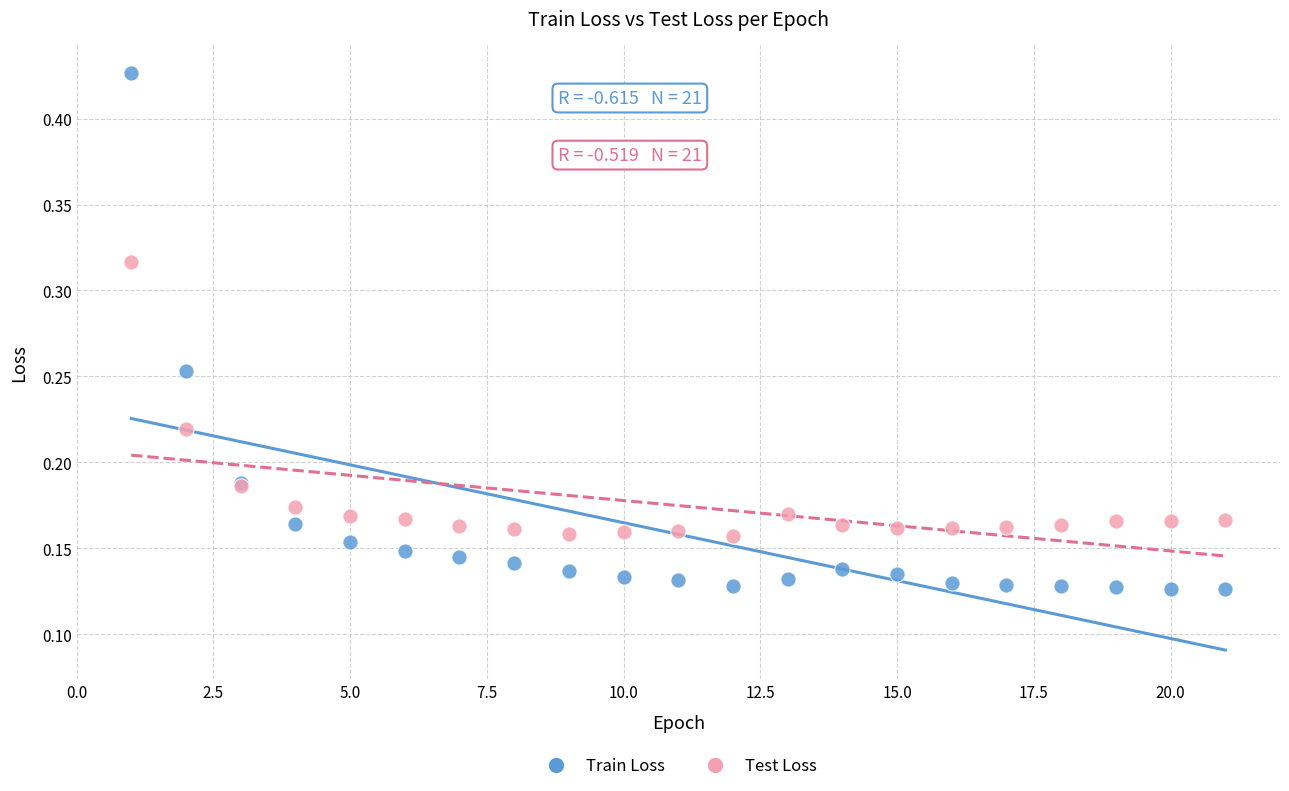

Which series contains the highest Y value?

Train Loss